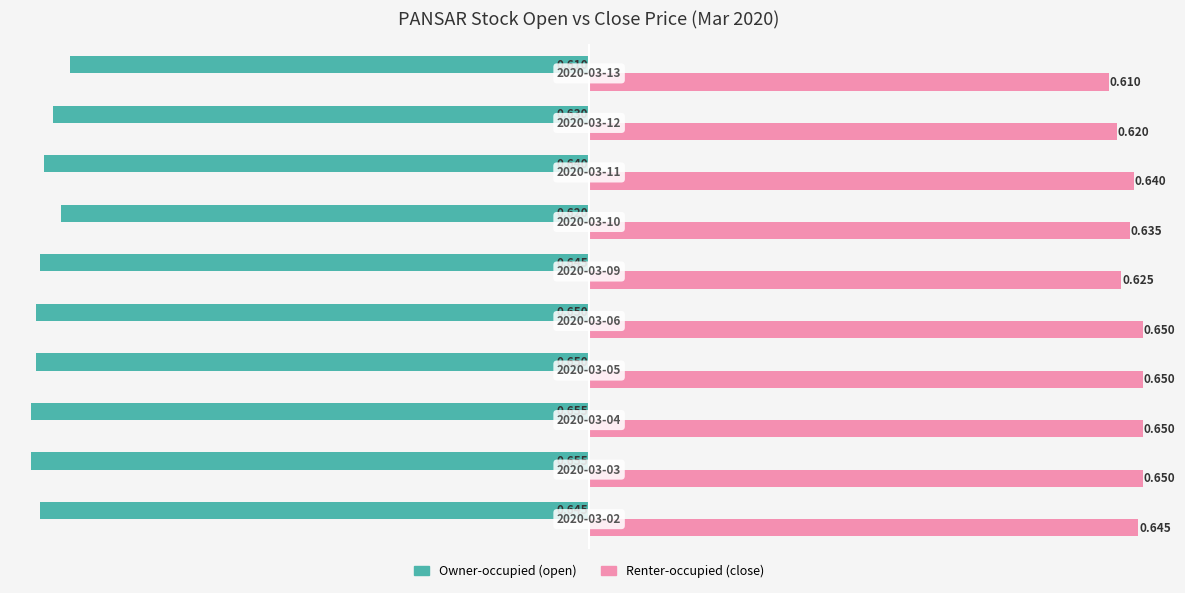

How many categories are shown in the chart?

10